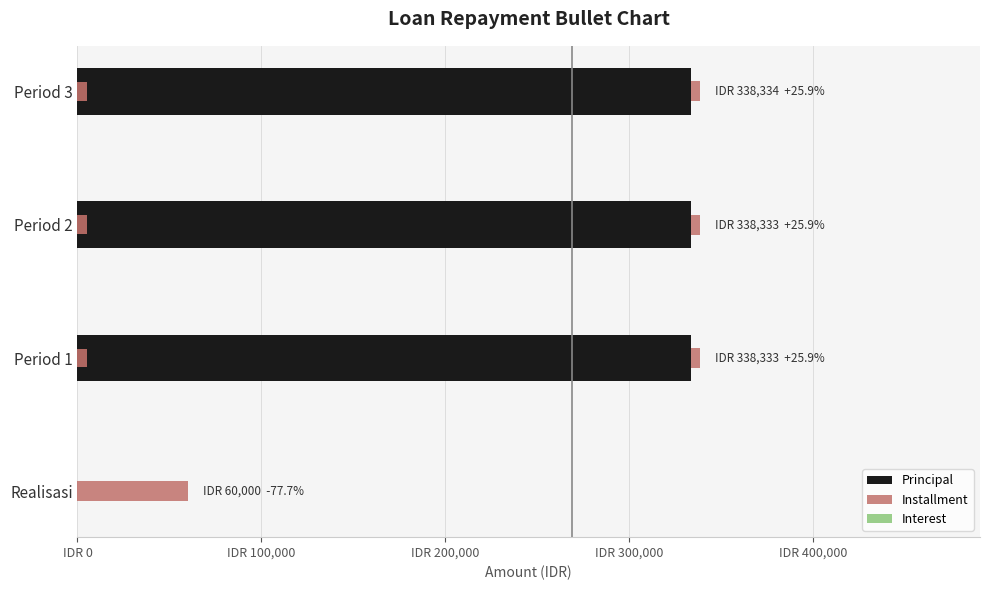

How many groups of bars are there?

4